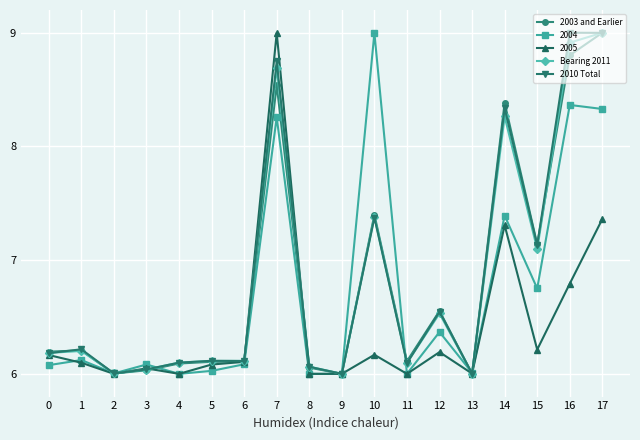

True or false: 2010 Total has more than 1 points higher than both neighbors.

True